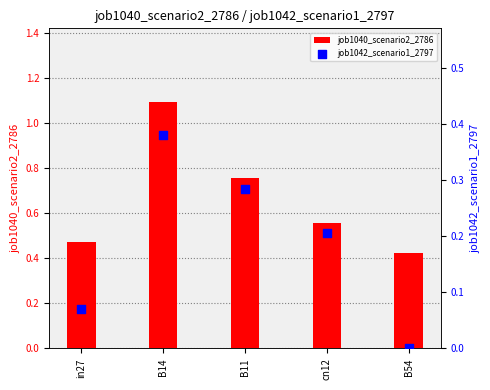

What are all the series names shown in the legend?

job1040_scenario2_2786, job1042_scenario1_2797